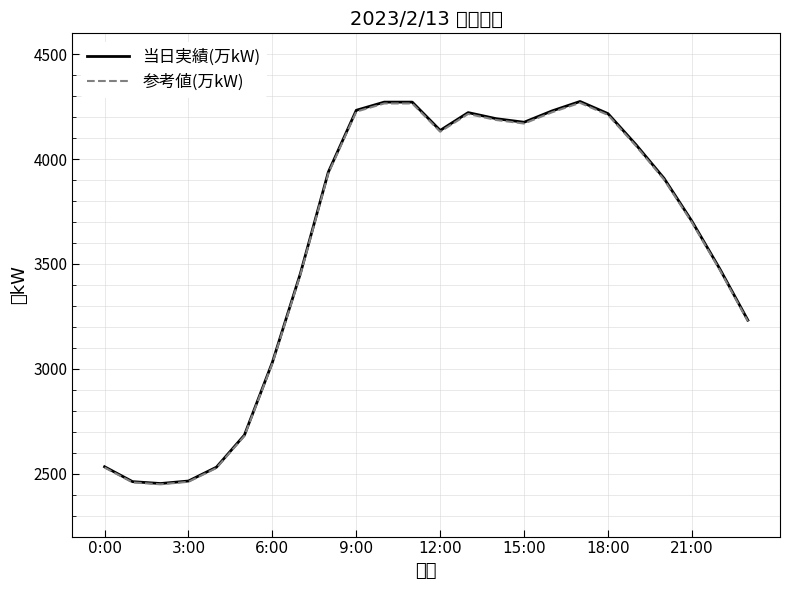

What is the difference between the maximum and minimum values in the 参考値(万kW) series?

1819.3